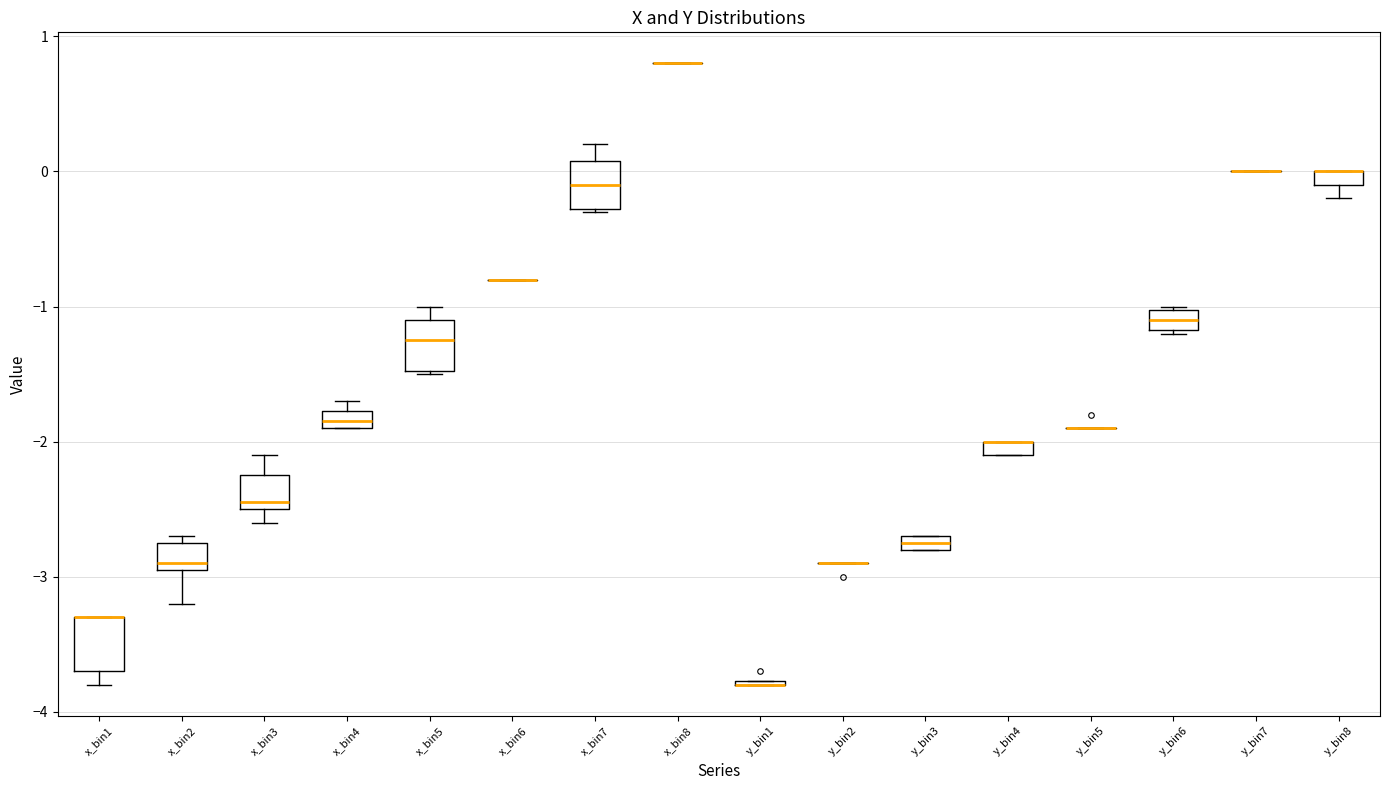

Where is the lower edge of the box for x_bin2 on the y-axis? The values are not printed on the chart, so give them approximately, as read against the axis.

-2.9